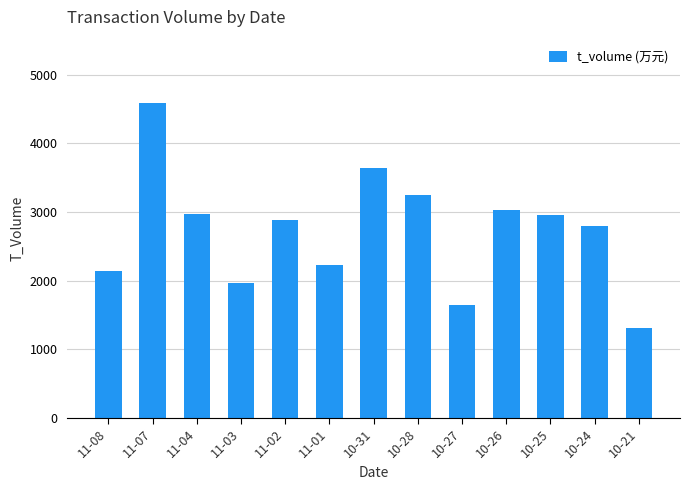

What is the value of the 1st bar from the left?

2143